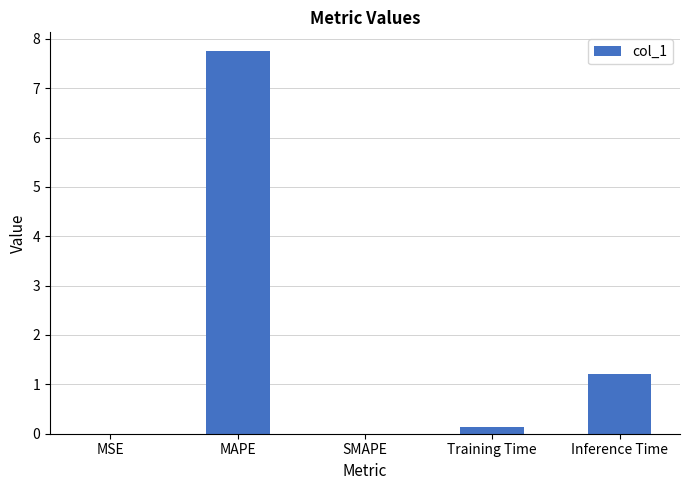

What value does the data have at Training Time?

0.1